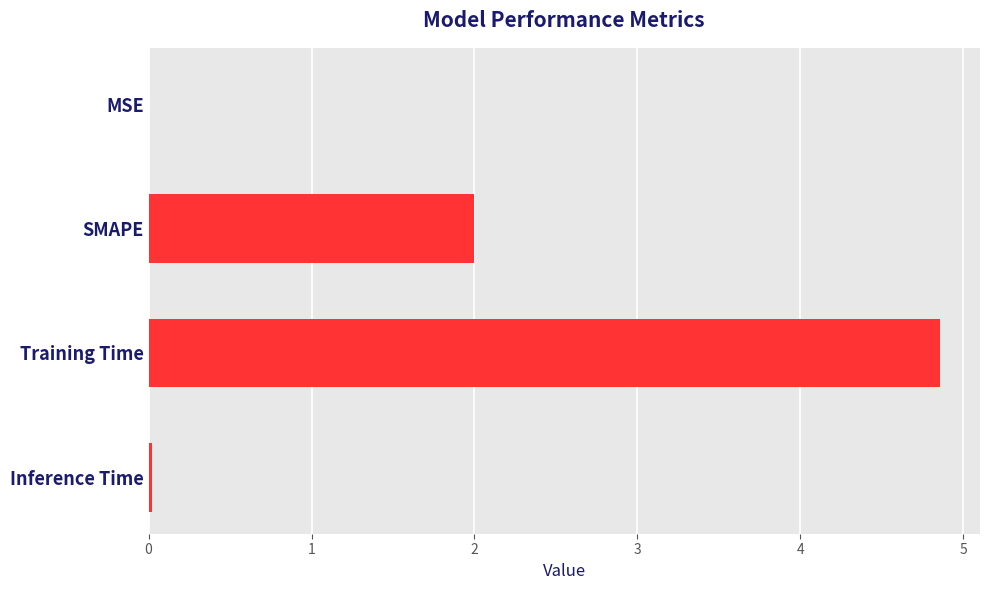

Which label corresponds to the largest value in the chart?

Training Time